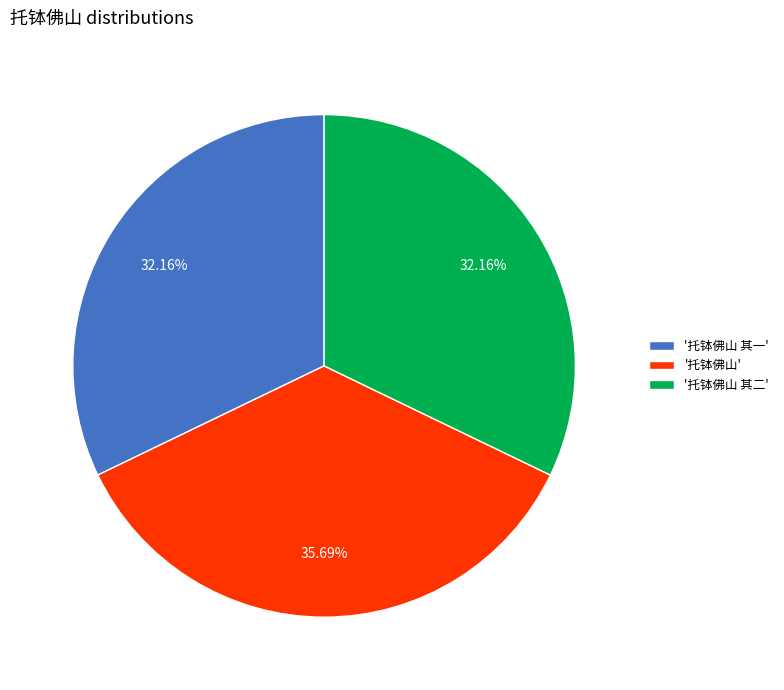

What is the largest slice in the pie chart?

'托钵佛山'